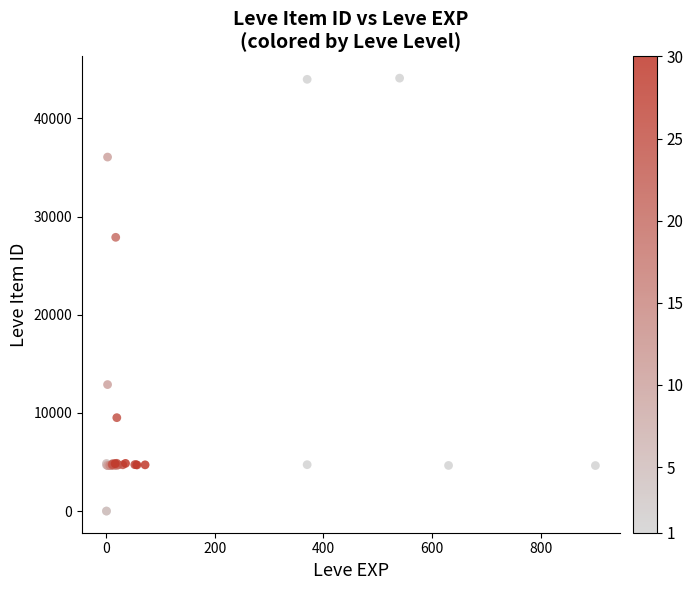

What Y value in the scatter plot is closest to 22048?

27884